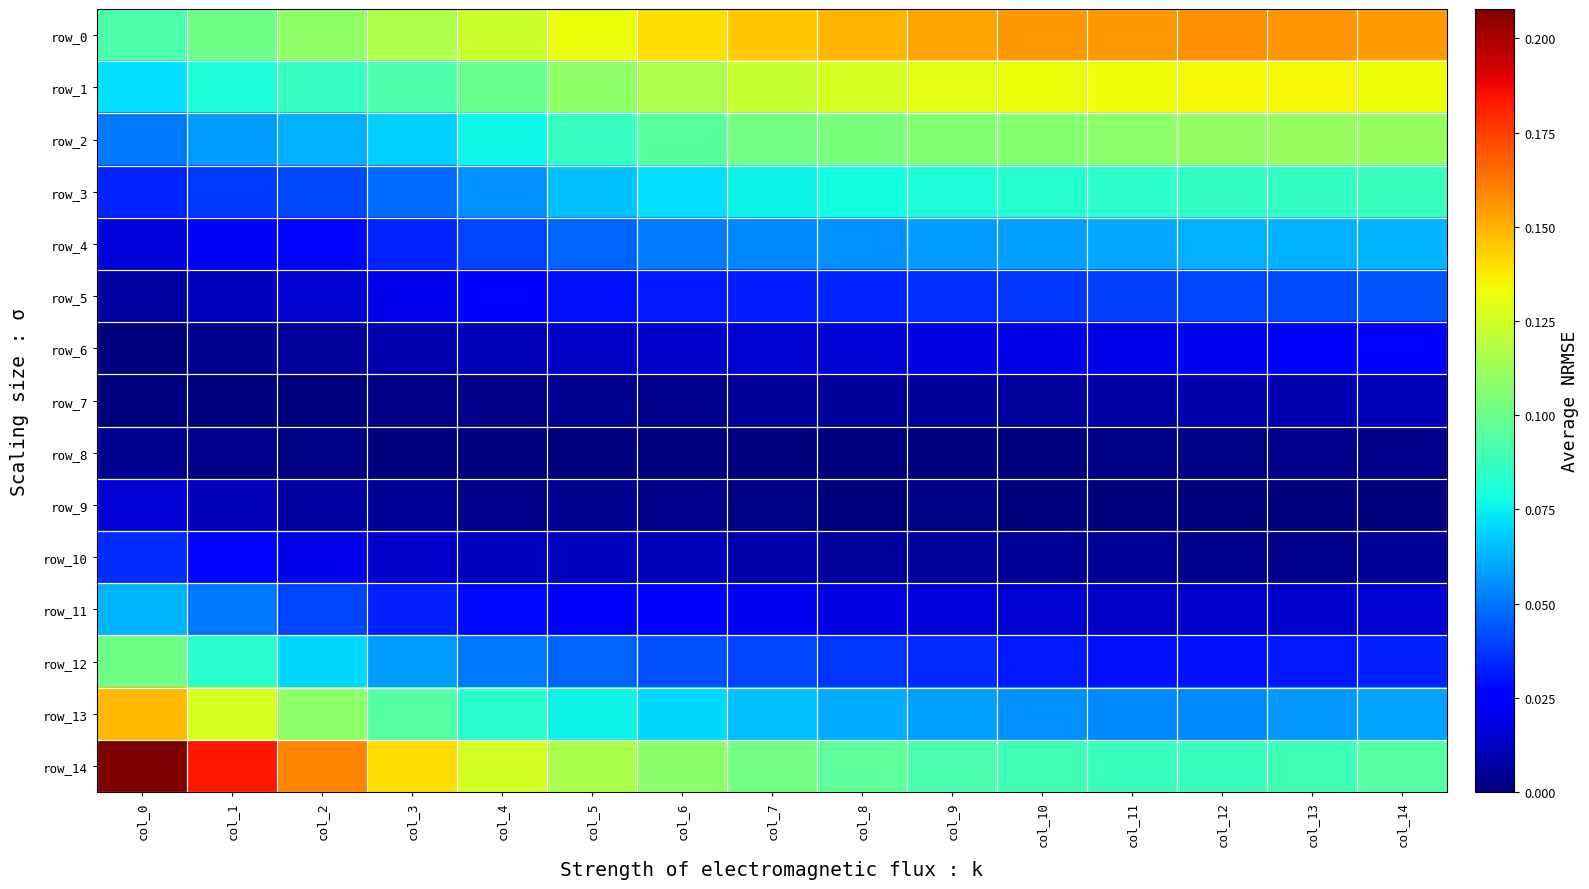

Rank the series by their maximum value, from lowest to highest.

row_8, row_7, row_9, row_6, row_10, row_5, row_4, row_11, row_3, row_12, row_2, row_1, row_13, row_0, row_14